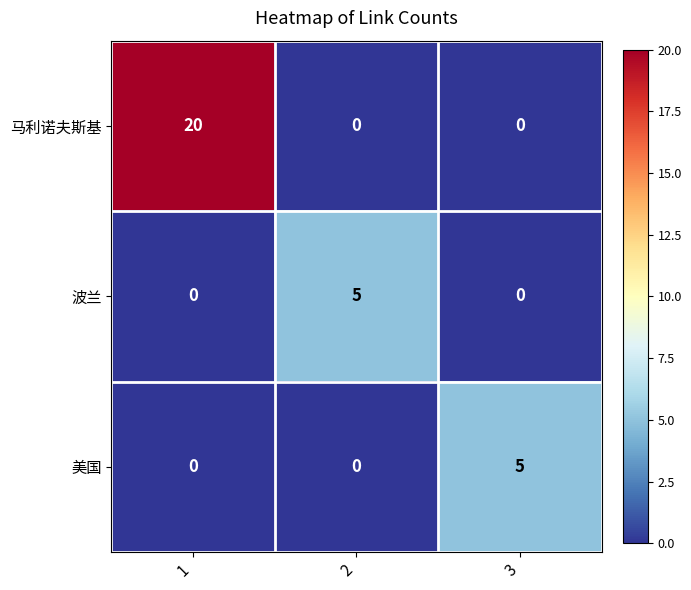

How many data points does each series have?

3